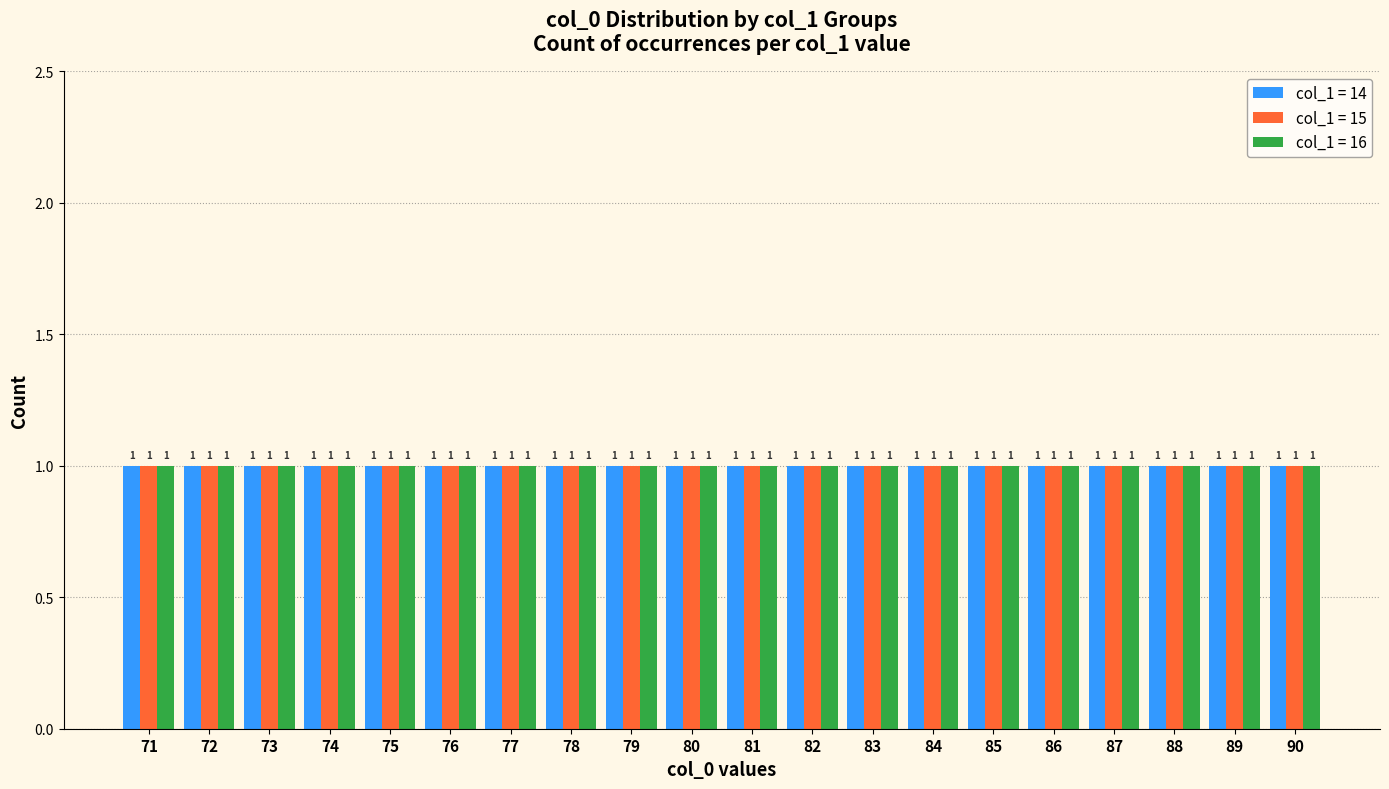

How many values in the col_0 (Series C) series exceed 81?

9